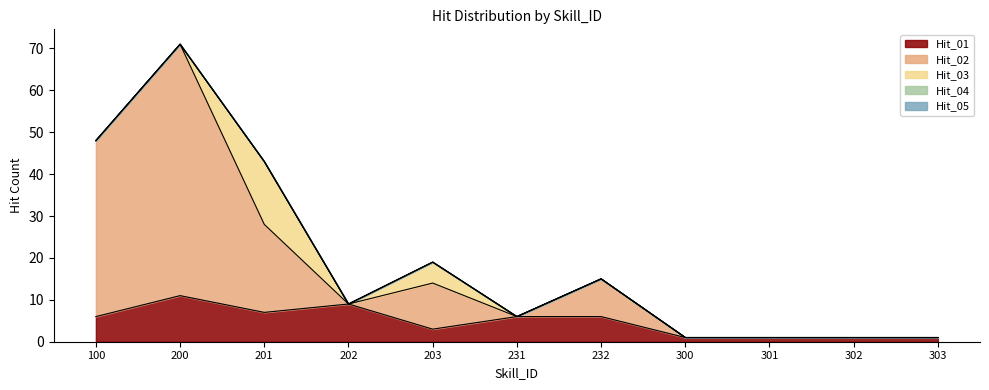

What are all the series names shown in the legend?

Hit_01, Hit_02, Hit_03, Hit_04, Hit_05